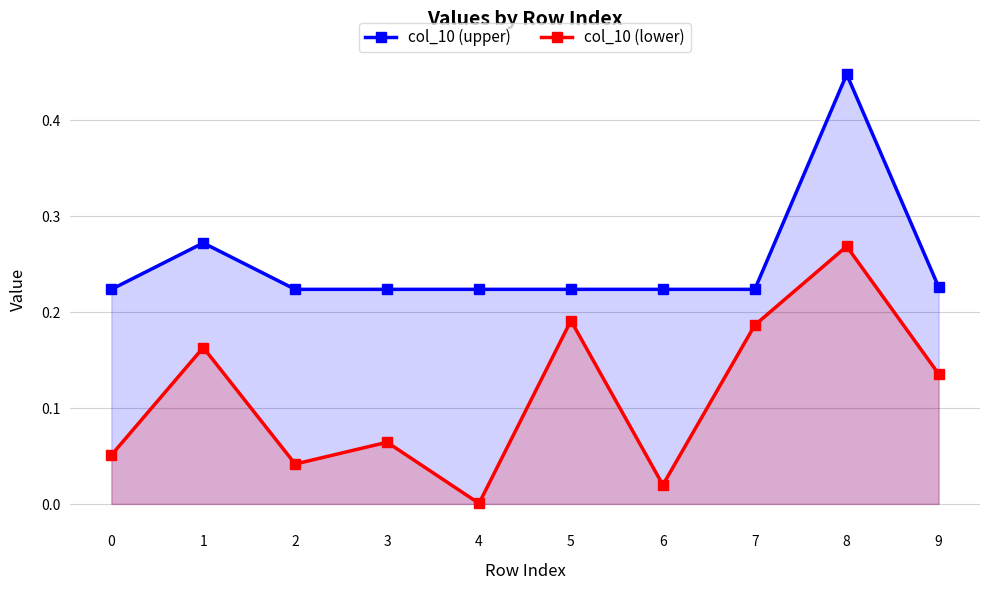

True or false: col_10 (upper) and col_10 (lower) intersect in this chart.

False